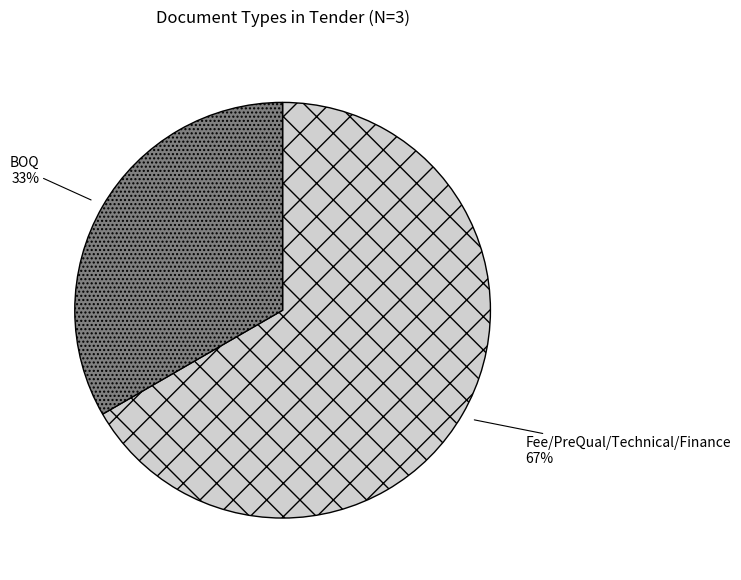

How many slices are in this pie chart?

2